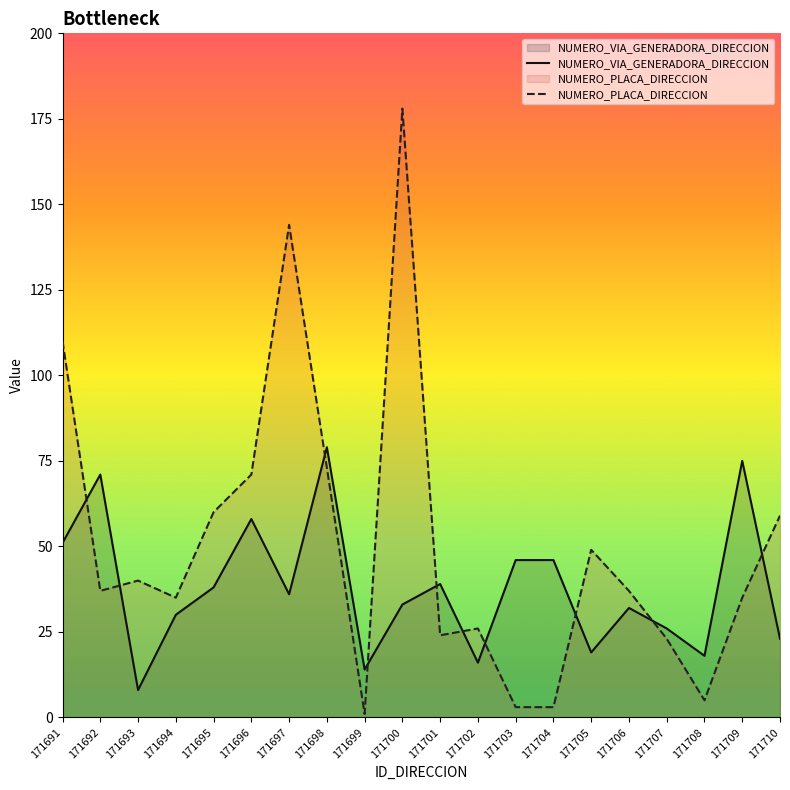

List the series in order of their peak value, lowest first.

NUMERO_VIA_GENERADORA_DIRECCION, NUMERO_PLACA_DIRECCION